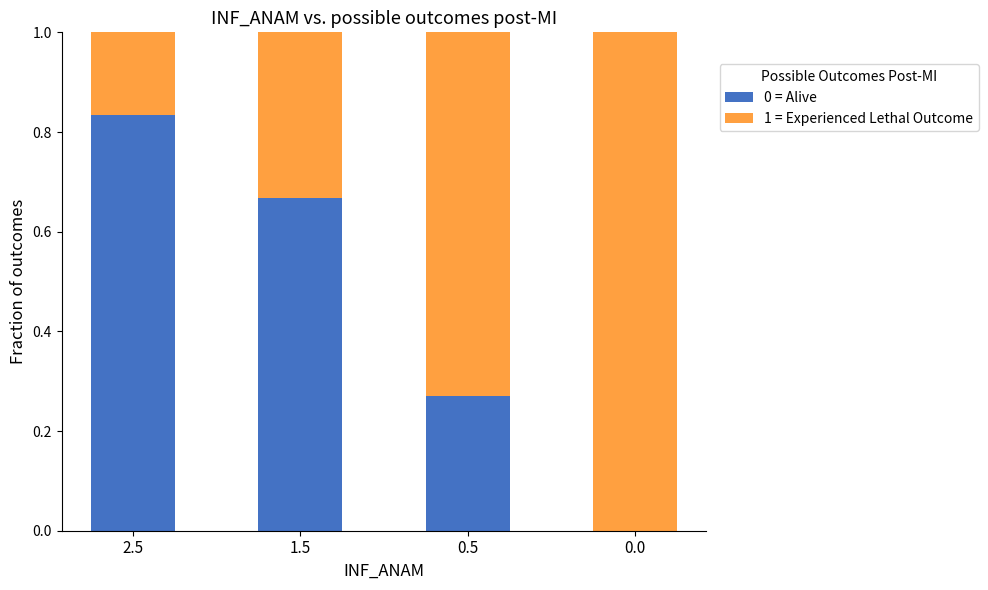

Which category has the highest value in the 0 = Alive series?

2.5